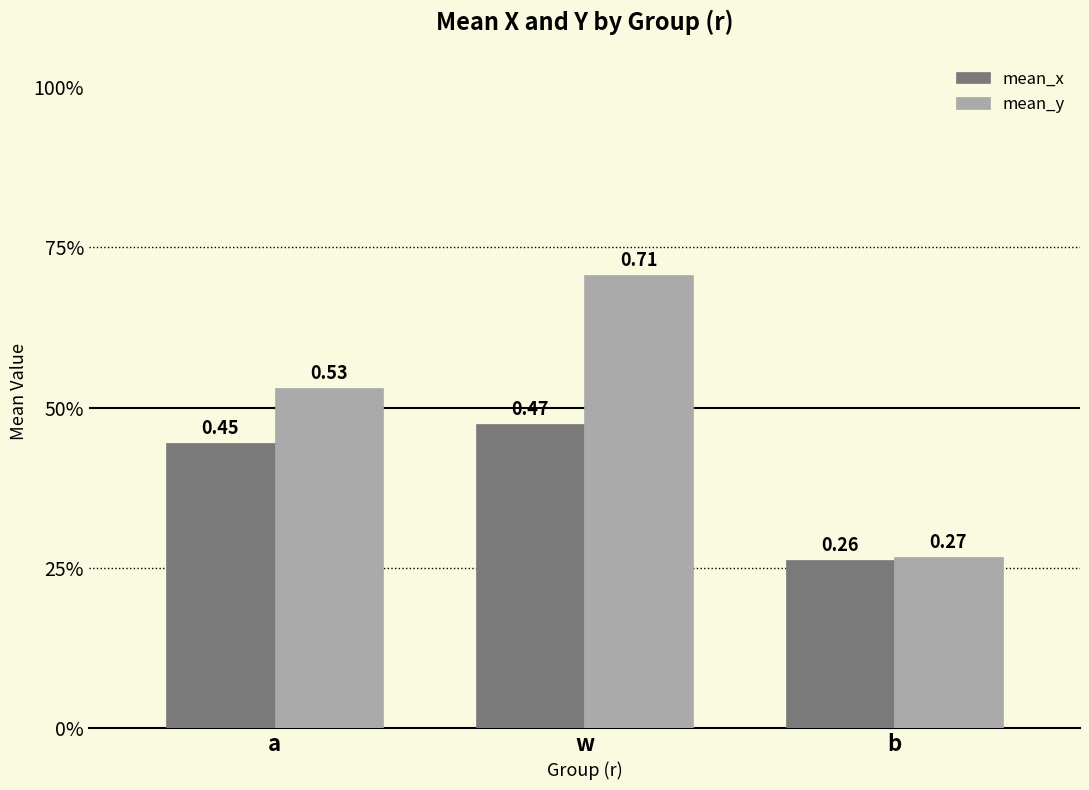

Reading left to right, transcribe all the data shown in this chart.

mean_x: a=0.4	w=0.5	b=0.3
mean_y: a=0.5	w=0.7	b=0.3